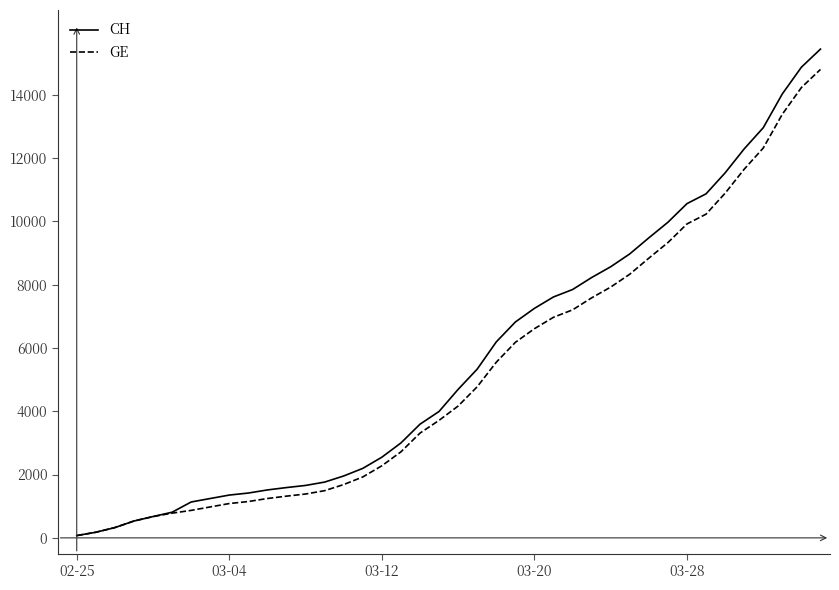

Which series has the widest spread of values?

CH